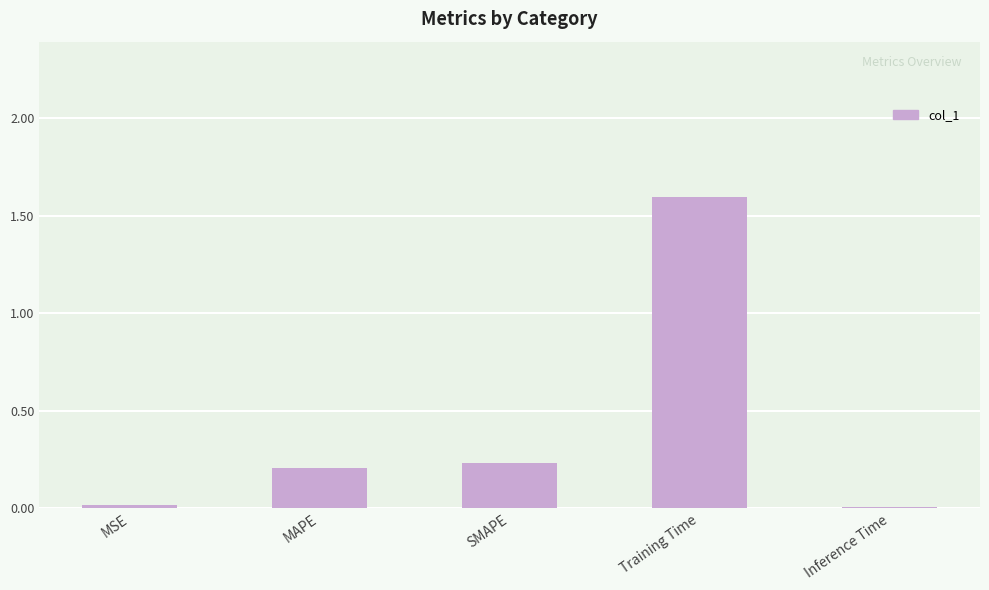

Which has a higher value, SMAPE or MSE?

SMAPE